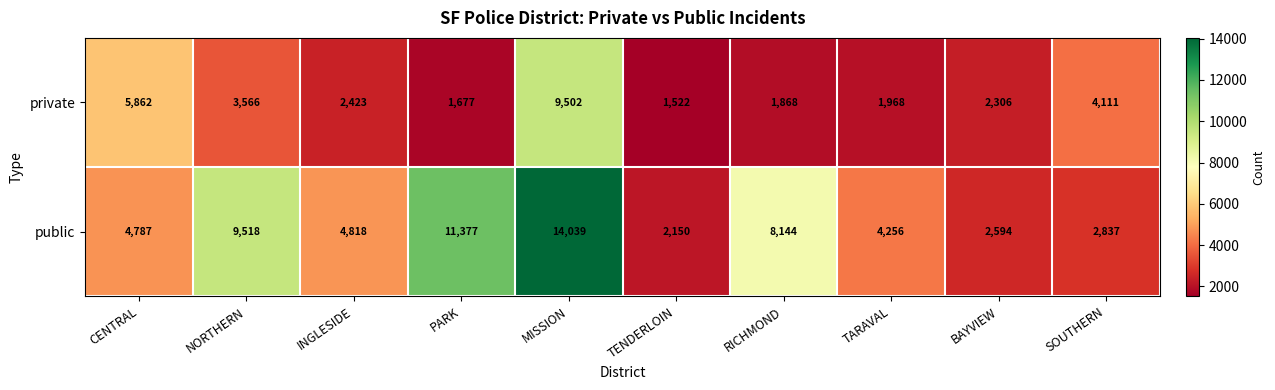

List the labels in order of private value, largest first.

MISSION, CENTRAL, SOUTHERN, NORTHERN, INGLESIDE, BAYVIEW, TARAVAL, RICHMOND, PARK, TENDERLOIN